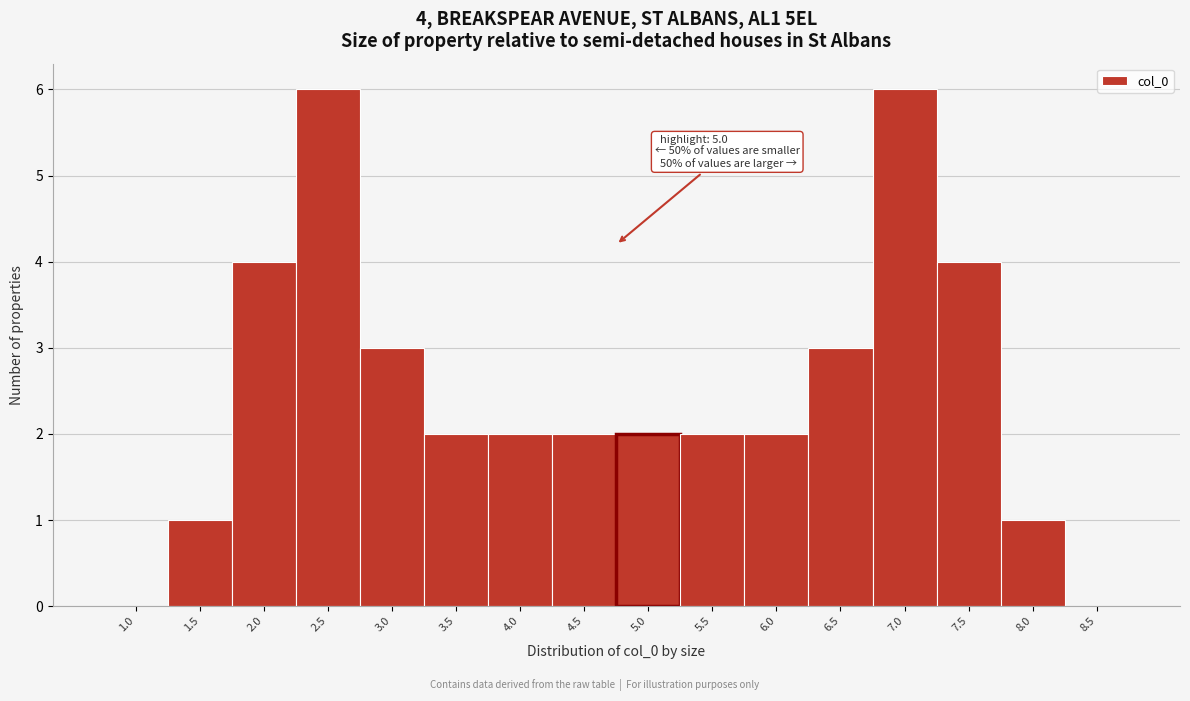

Reading right to left, what are all the values shown in this chart?

8.5=0	8.0=1	7.5=4	7.0=6	6.5=3	6.0=2	5.5=2	5.0=2	4.5=2	4.0=2	3.5=2	3.0=3	2.5=6	2.0=4	1.5=1	1.0=0